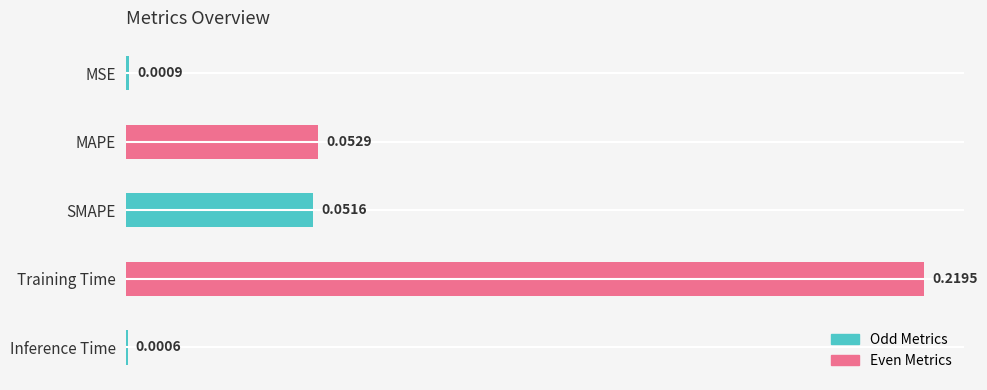

What is the sum of all values?

0.3